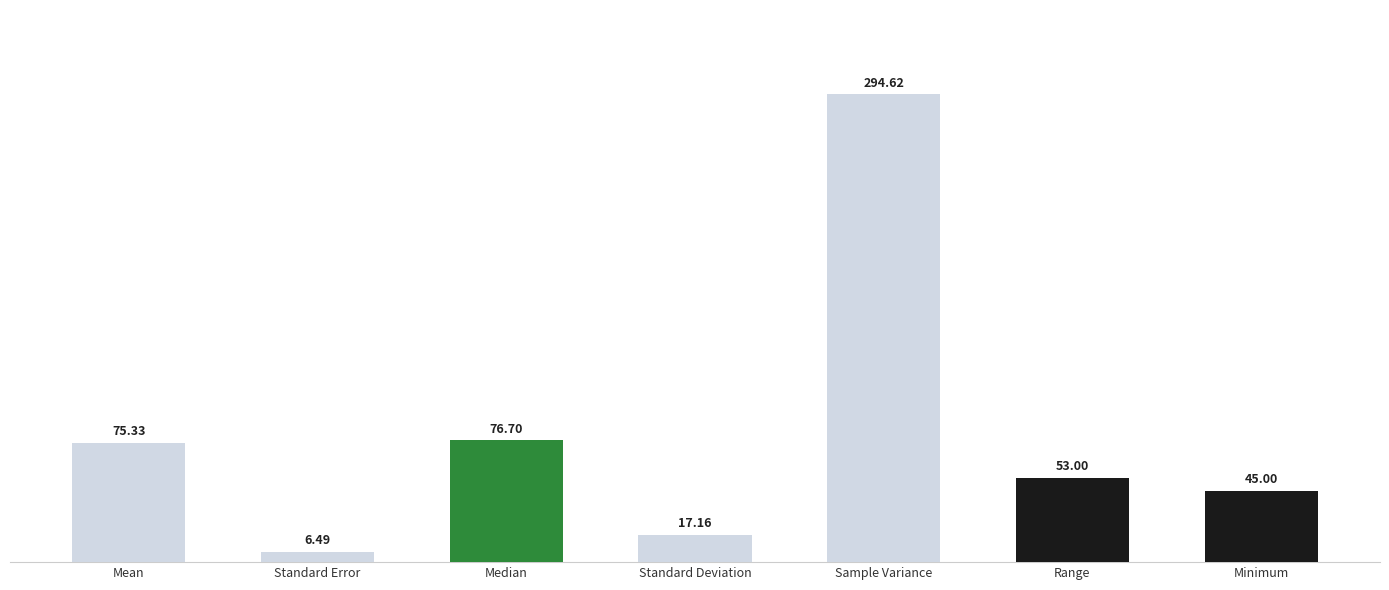

Reading left to right, transcribe all the data shown in this chart.

75.3	6.5	76.7	17.2	294.6	53.0	45.0